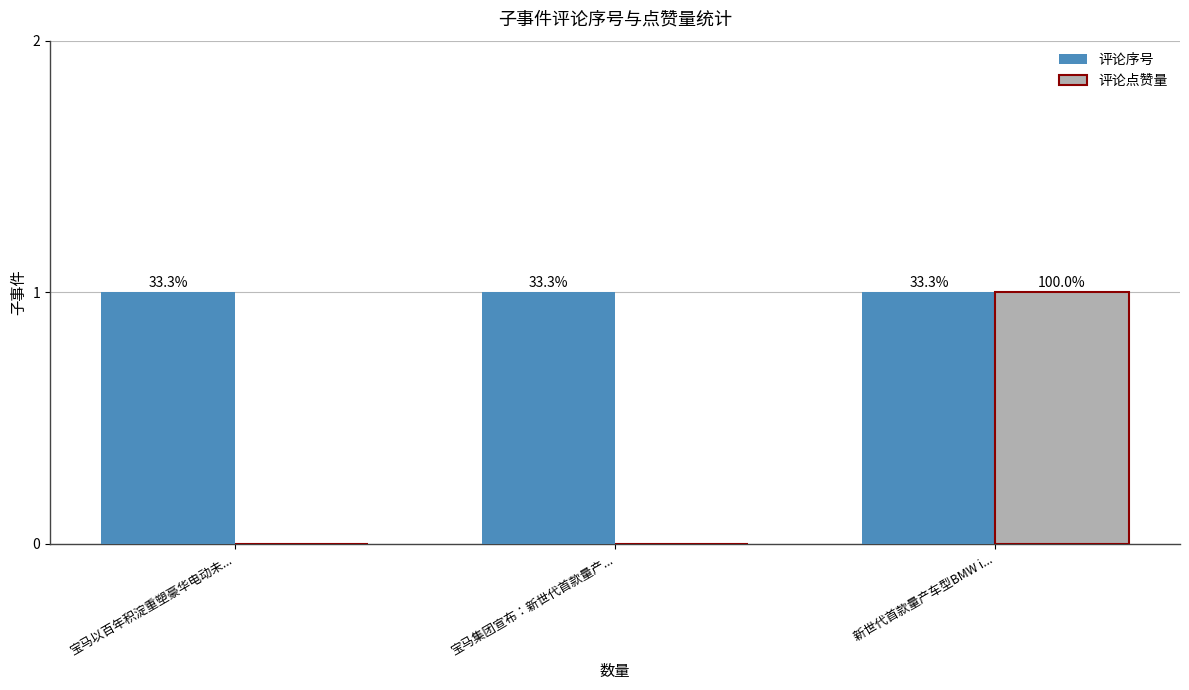

What is the label of the 3rd bar from the right?

宝马以百年积淀重塑豪华电动未...